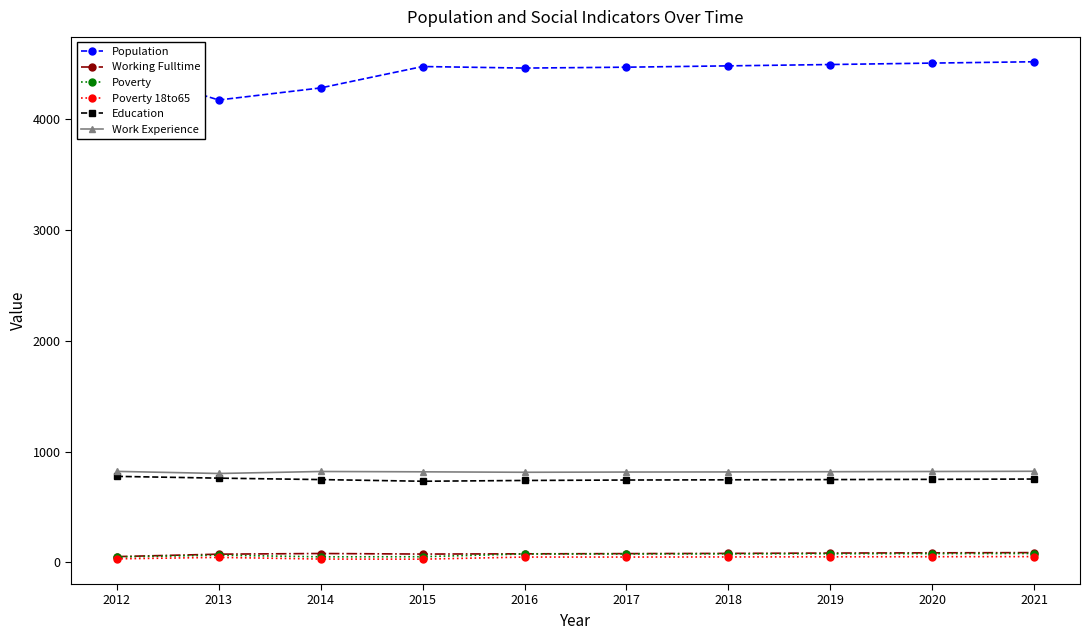

Is this an area chart (filled region under the line)?

No